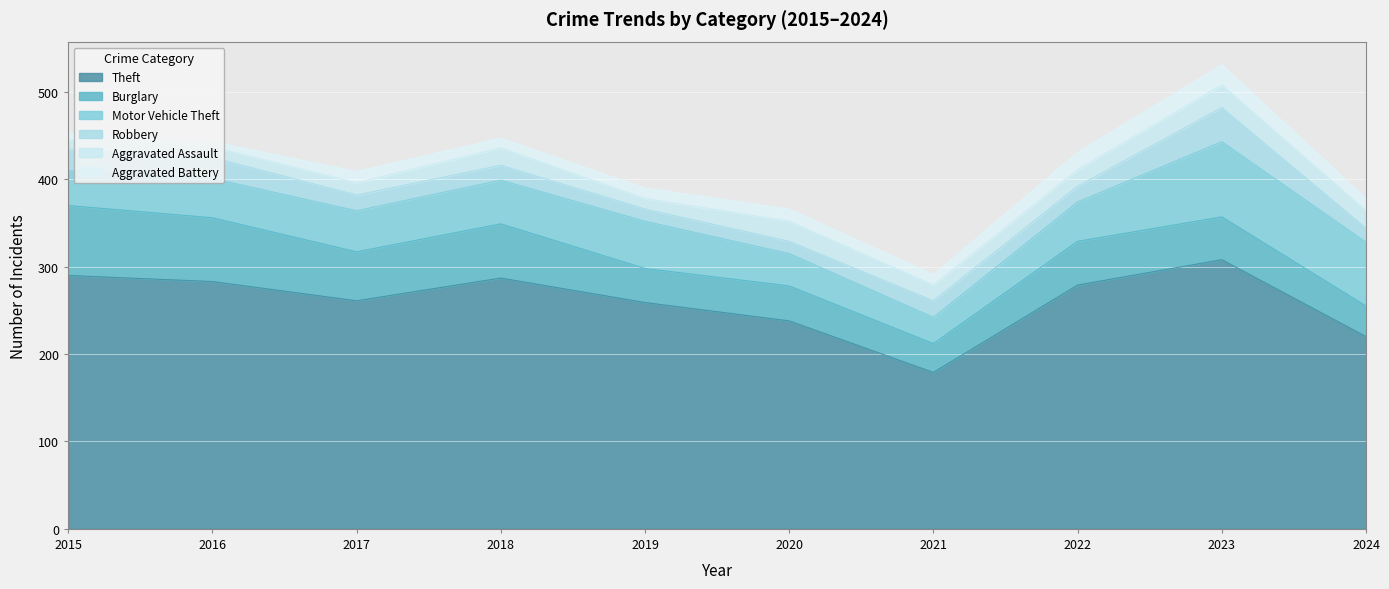

How many values in the Robbery series exceed 18?

4